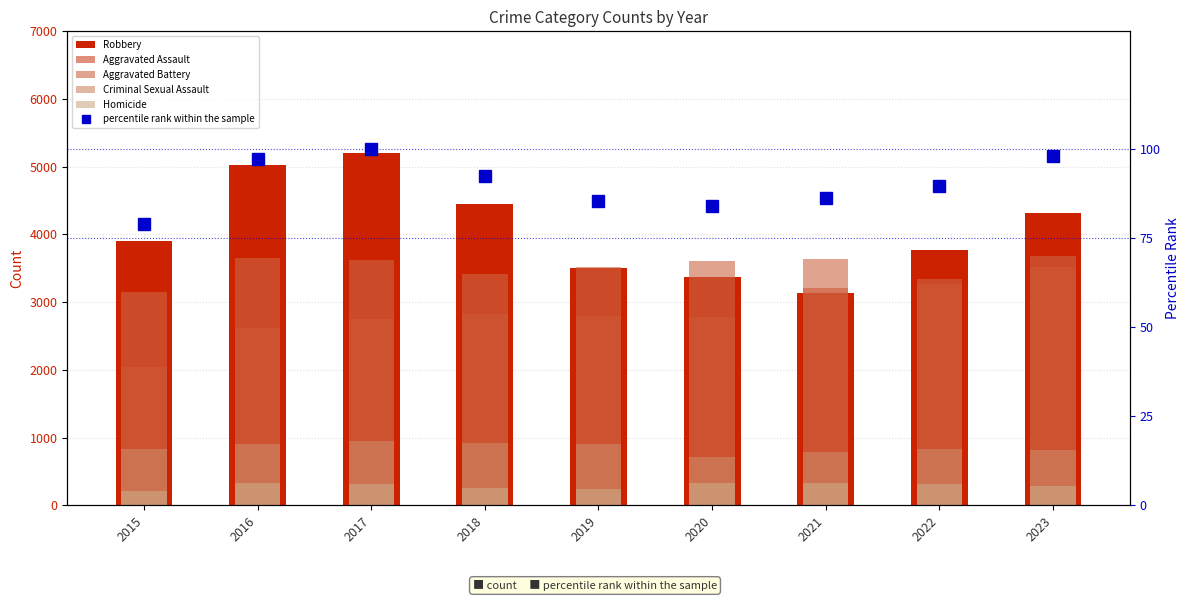

What is the smallest value displayed?

78.9